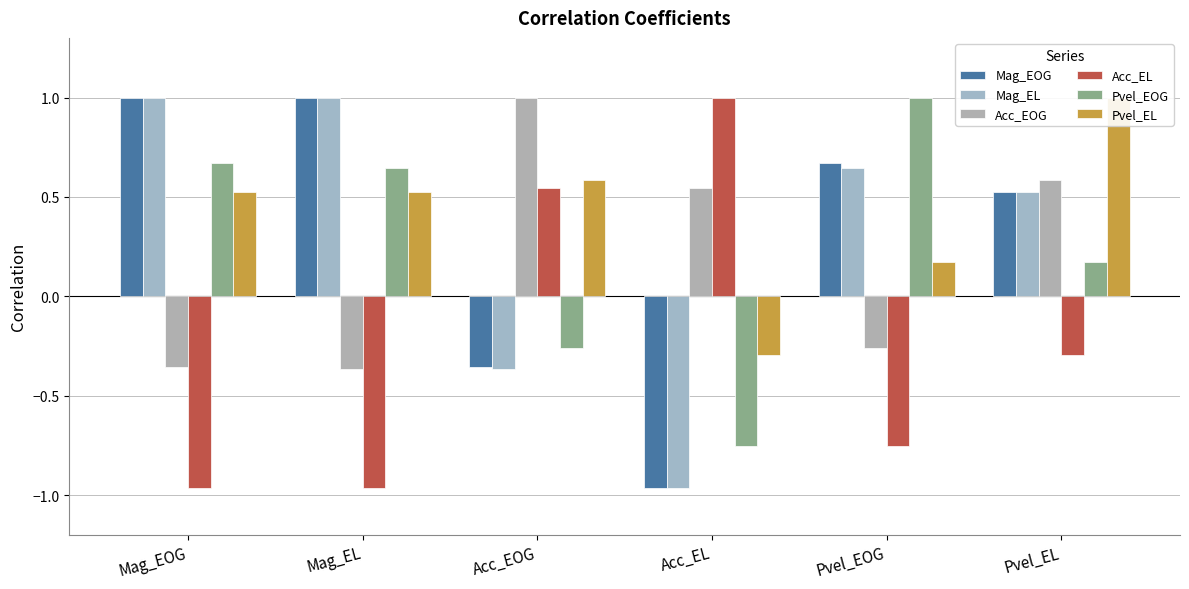

What is the maximum value for Pvel_EOG?

1.0